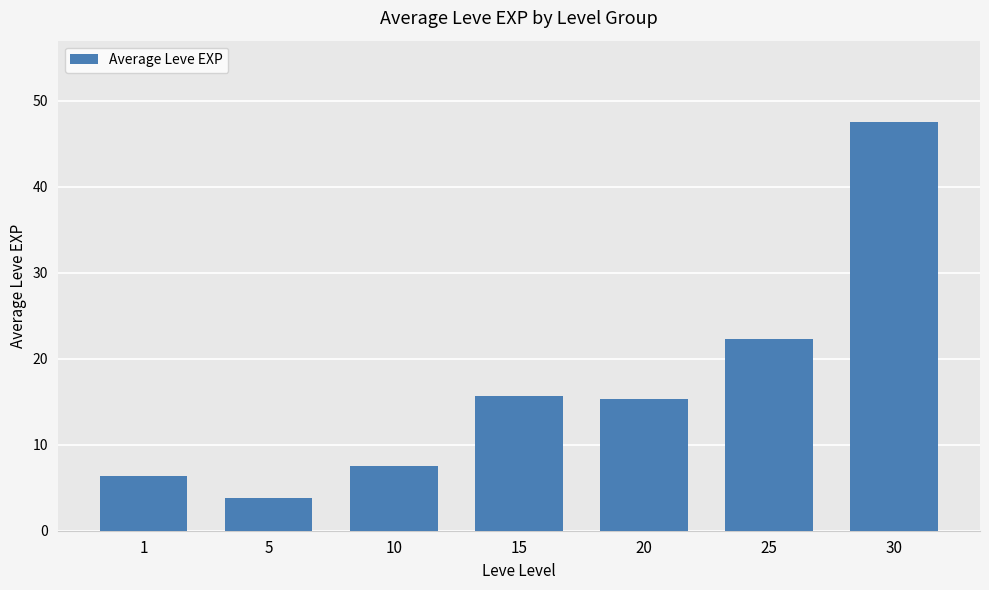

At which category does the chart reach its minimum across all series?

5